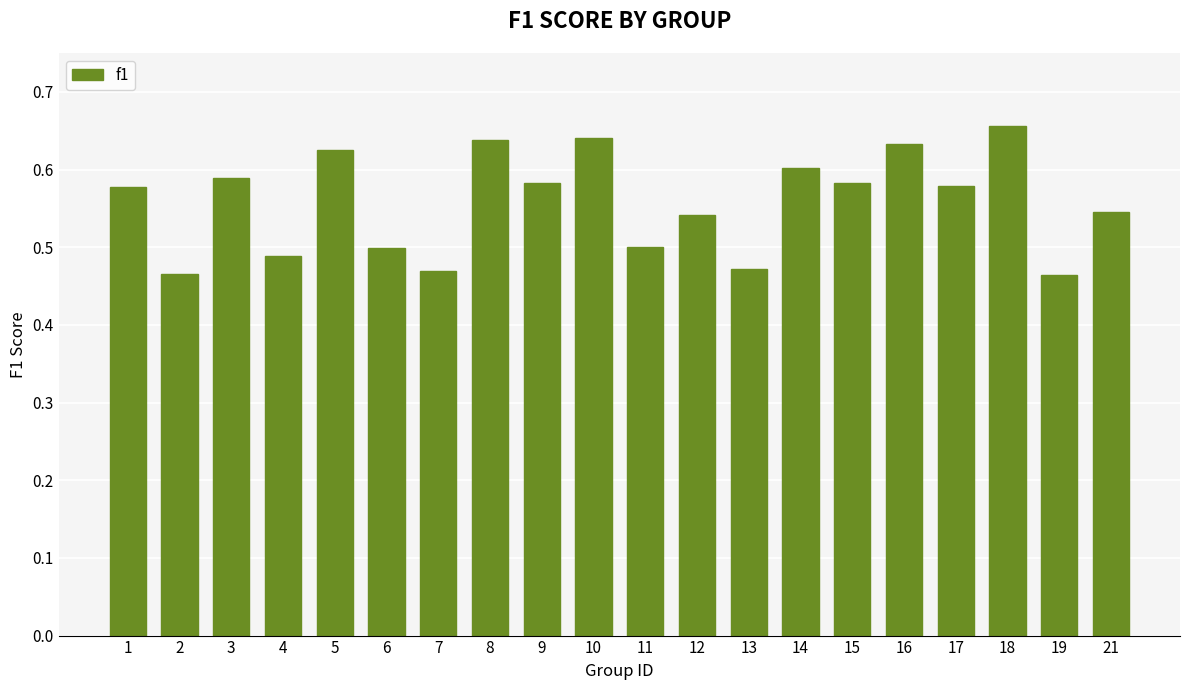

What is the sum of all values?

11.2